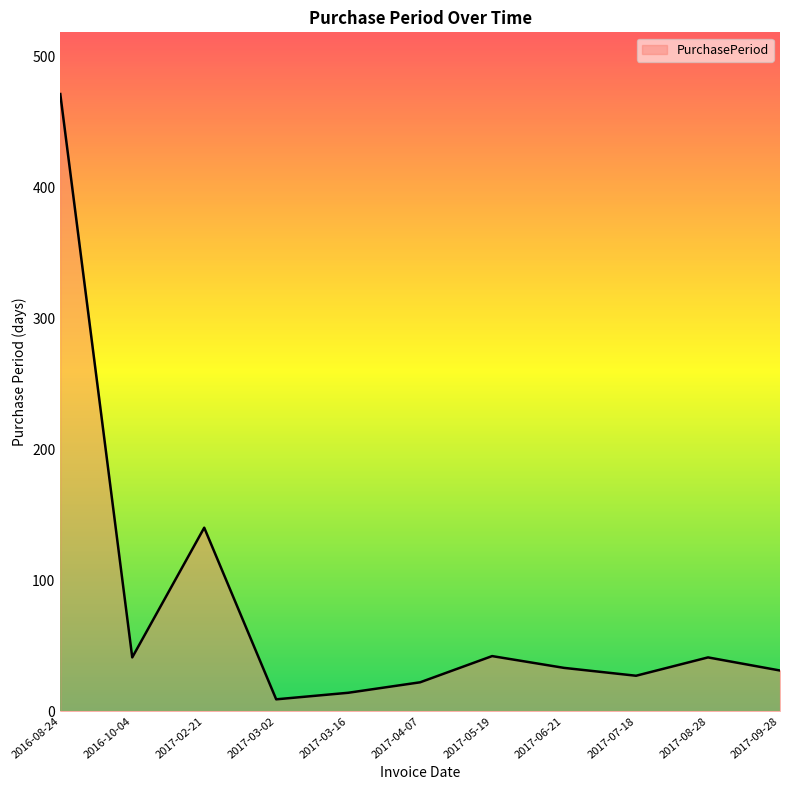

At which label is the value closest to 240?

2017-02-21